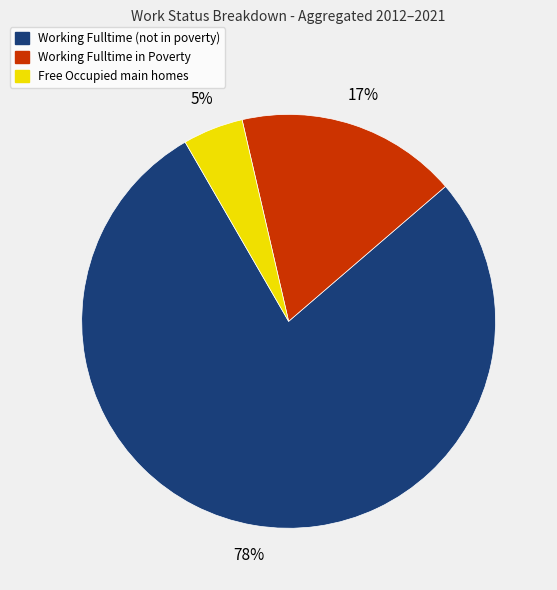

Count the number of slices in the pie.

3